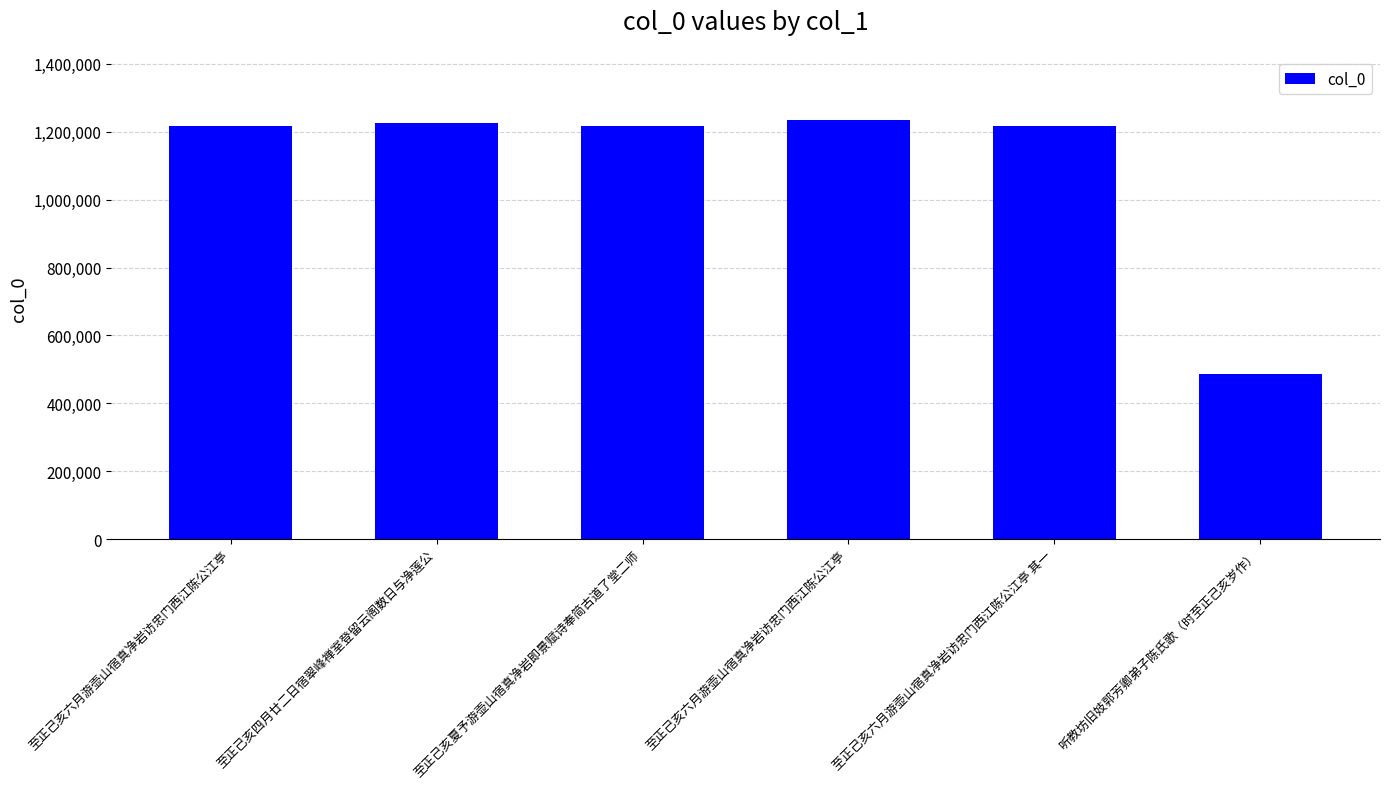

How many values are below 1216417?

3